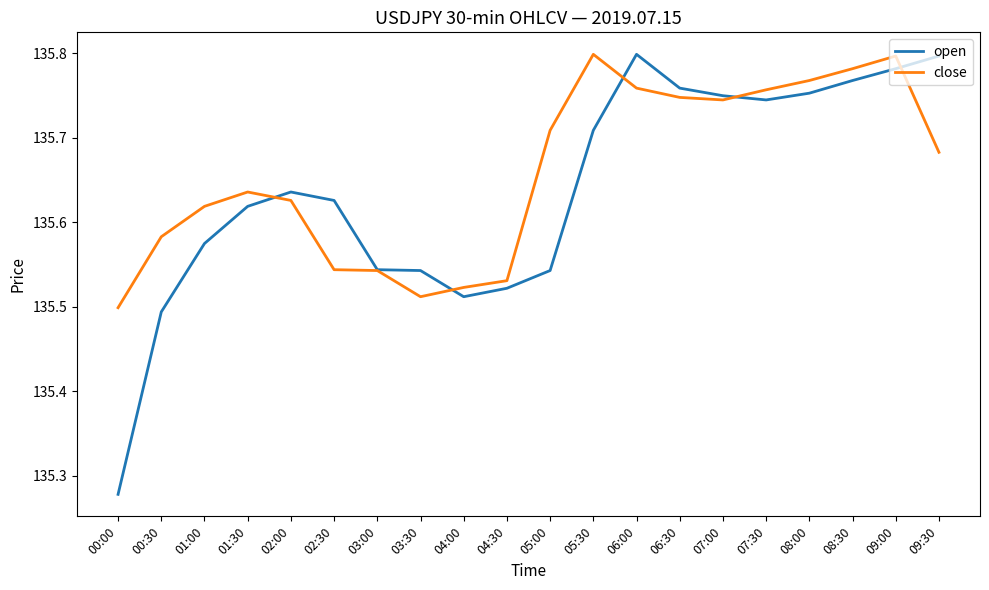

The value of open at 05:30 is 49.9. True or false?

False